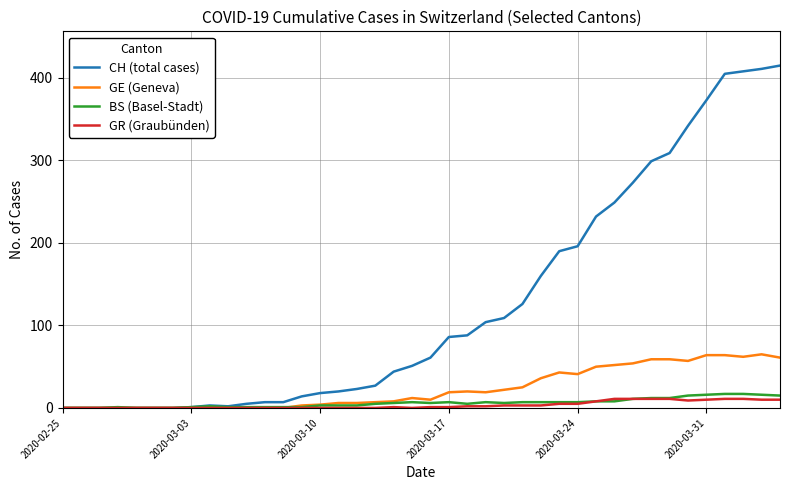

What is the maximum value for GE (Geneva)?

65